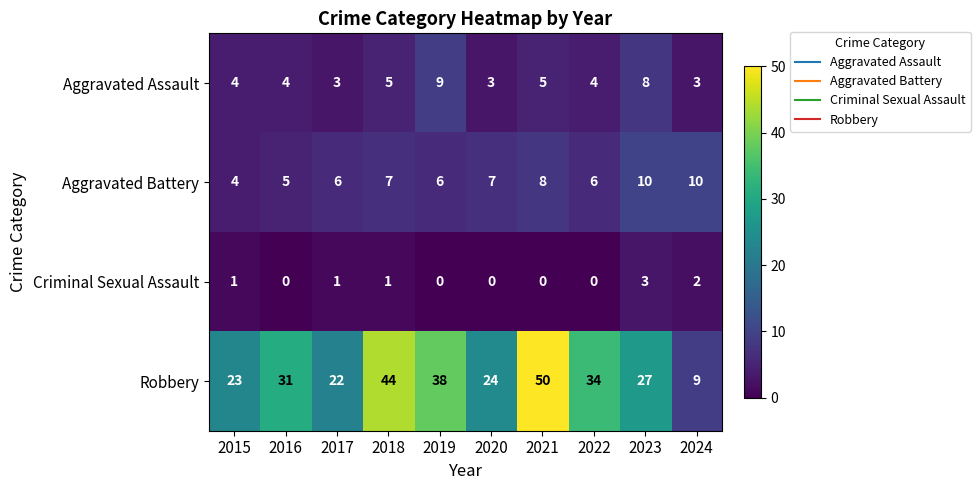

What is the total value across all series at 2020?

34